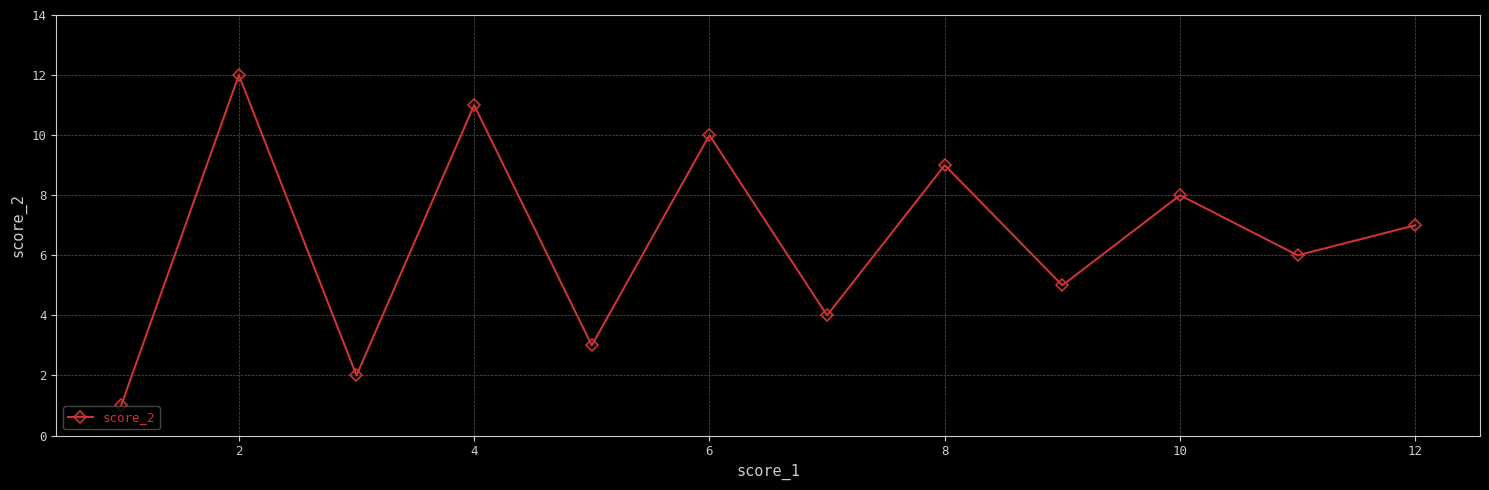

True or false: there are more than 0 points higher than both neighbors.

True